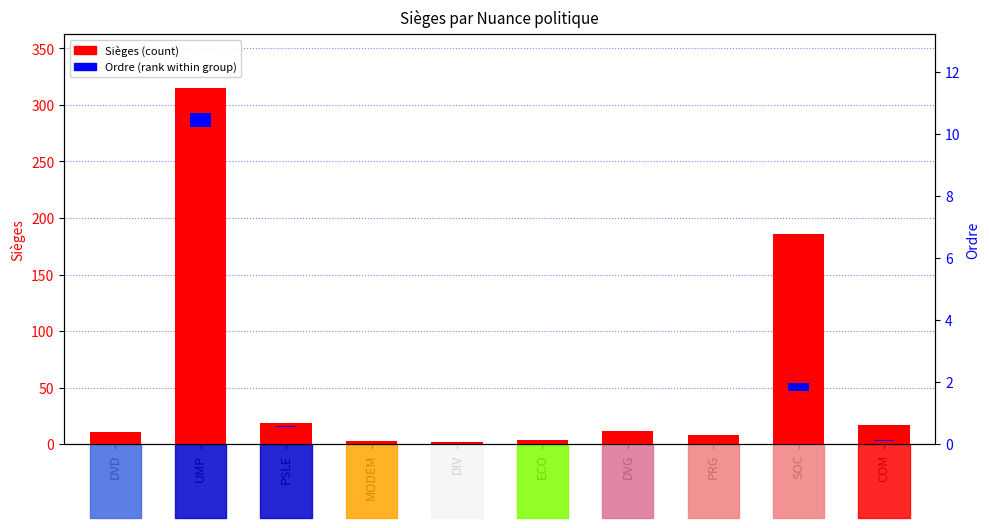

True or false: the data shows 12 at DVG.

True